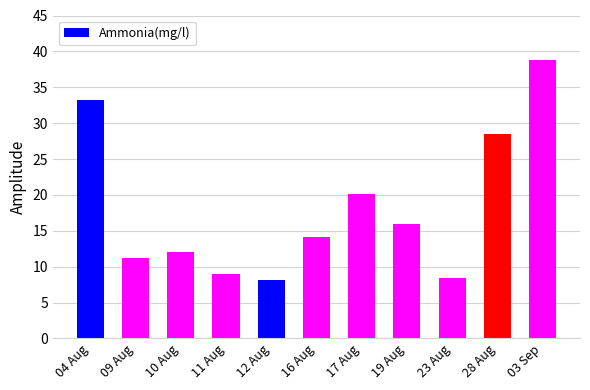

The value at 10 Aug is 12.0. True or false?

True